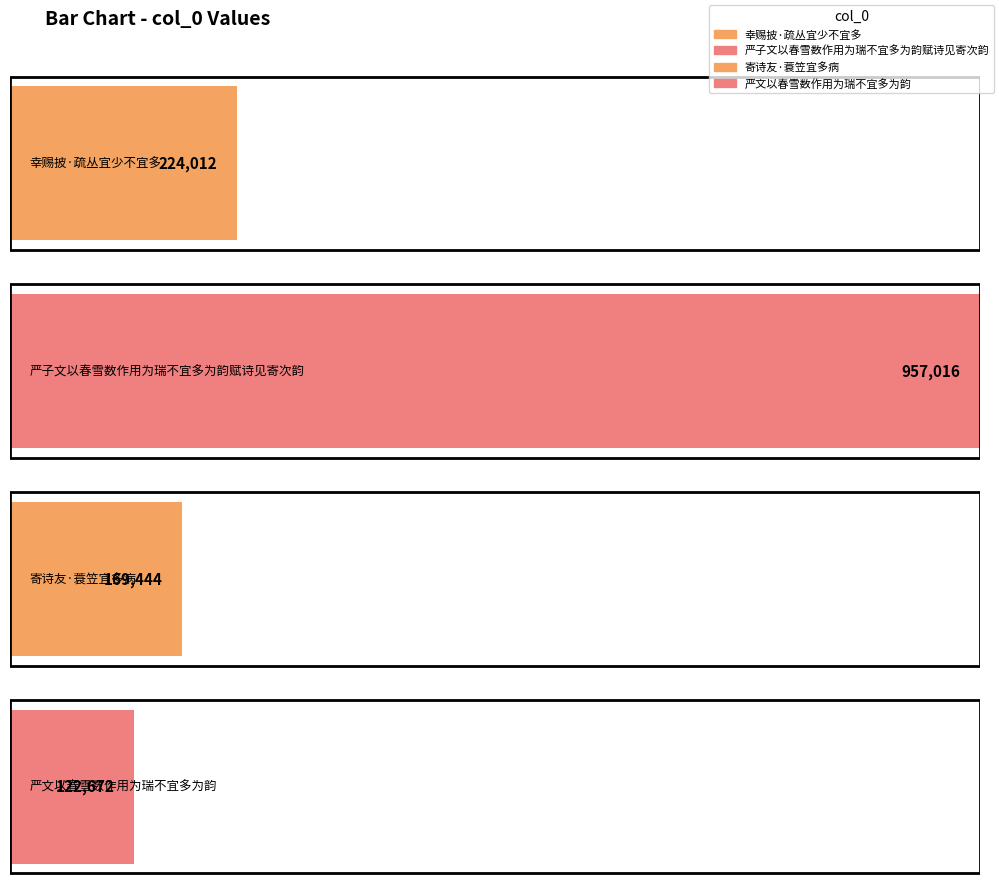

Approximately how many times larger is the value at 幸赐披·疏丛宜少不宜多 compared to 严文以春雪数作用为瑞不宜多为韵?

1.8